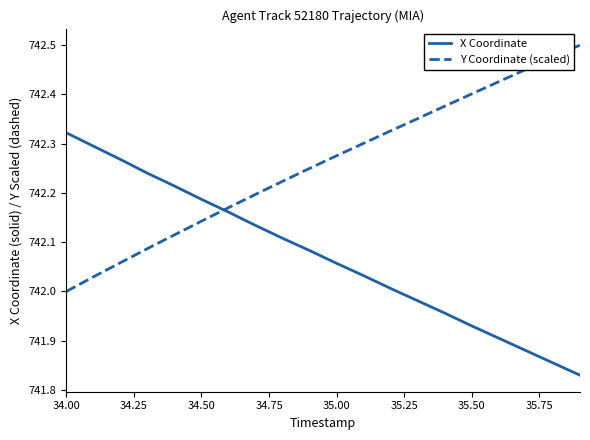

Which series has the largest total across all categories?

Y Coordinate (scaled)